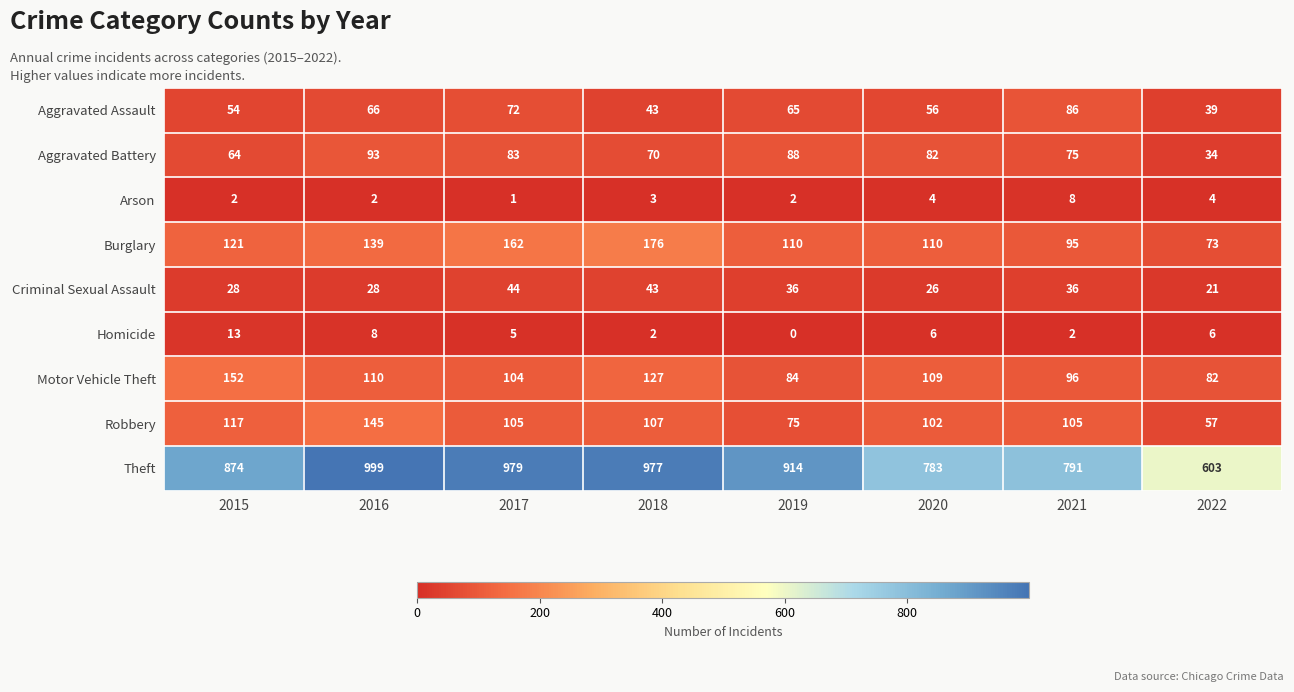

What is the average value of the Homicide series?

5